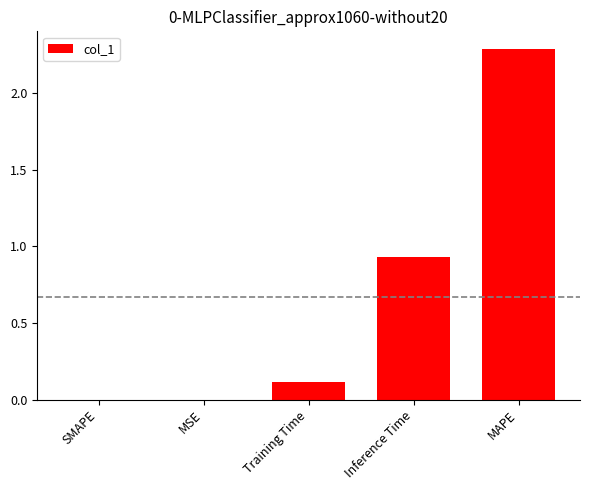

How many categories are shown in the chart?

5